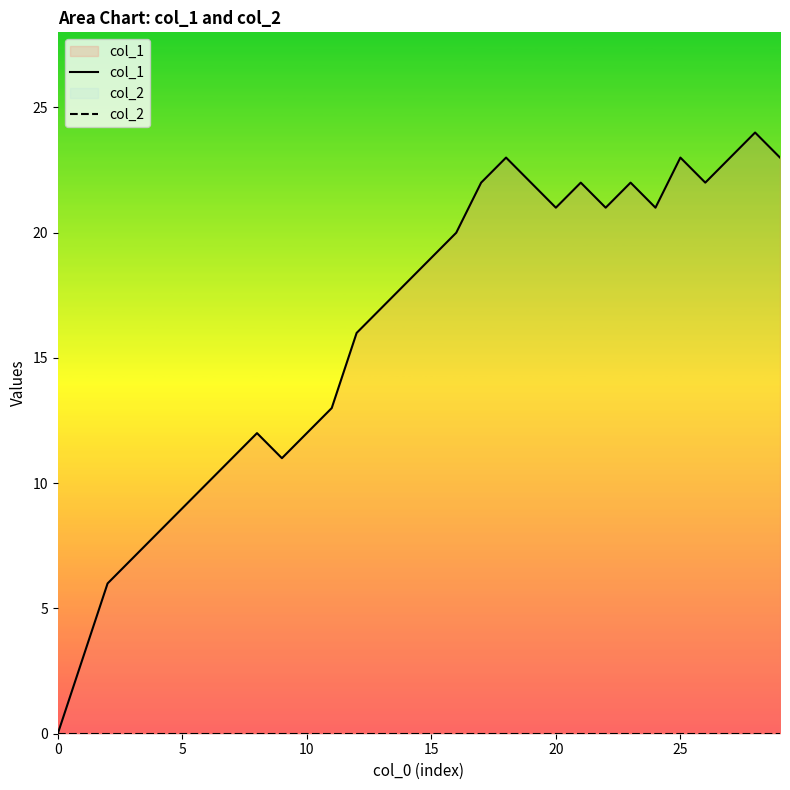

True or false: col_1 has a value of 23 at 25.

True